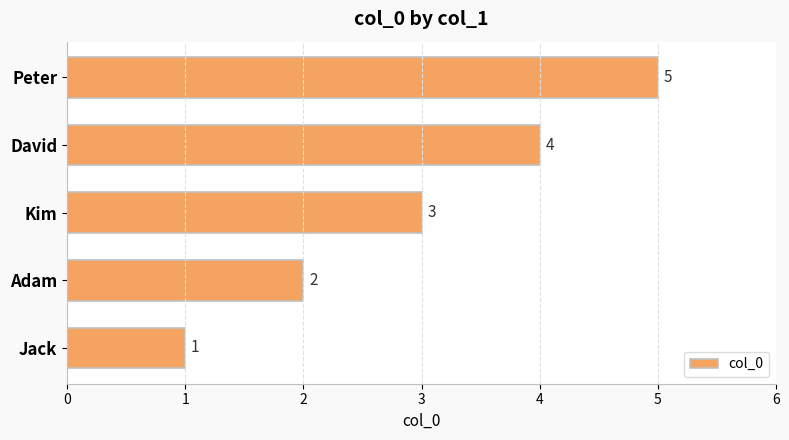

The chart shows a value of 9 at Peter. True or false?

False